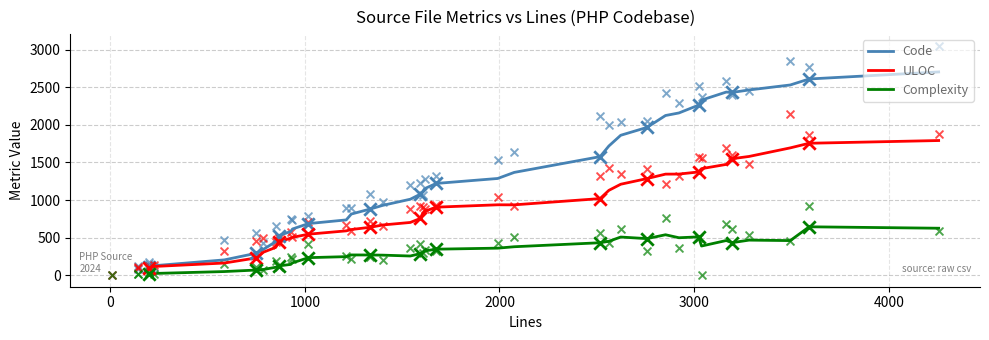

Which series contains the lowest Y value?

Complexity